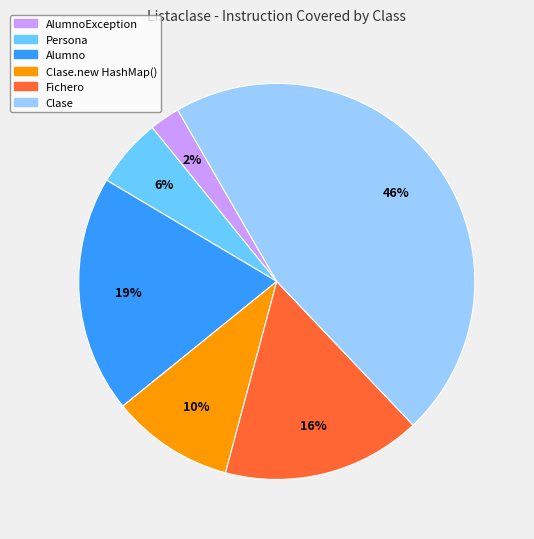

Does any single category account for the majority?

No